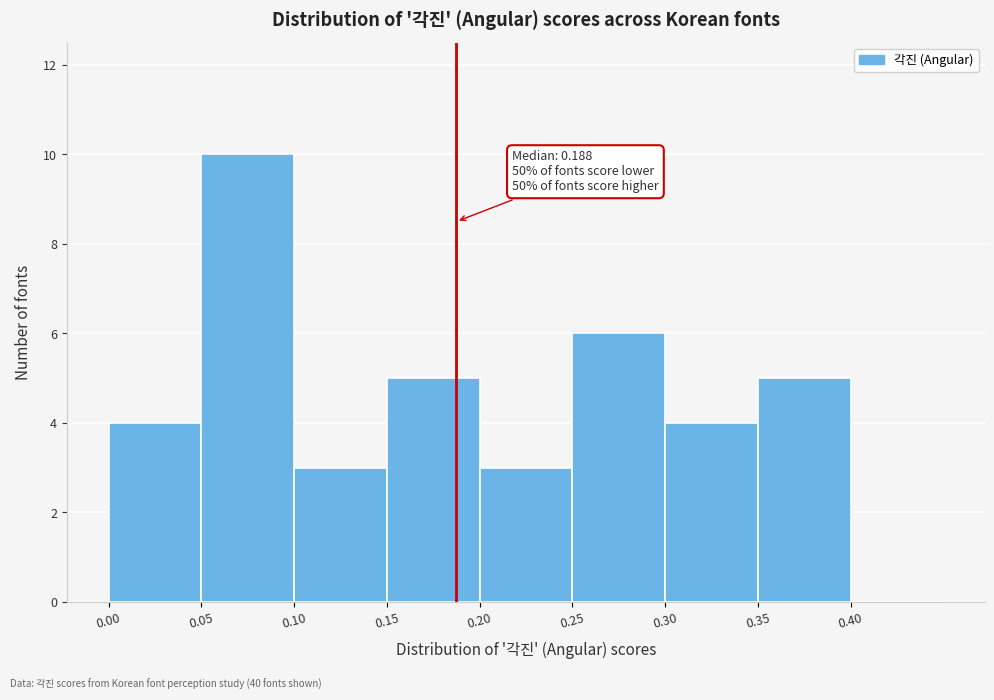

Over which range of the x-axis is the bar tallest?

0.05 to 0.10